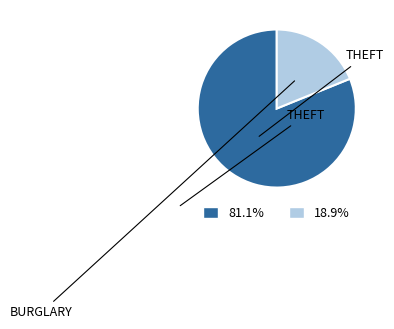

Is there any slice that represents more than half of the pie?

Yes